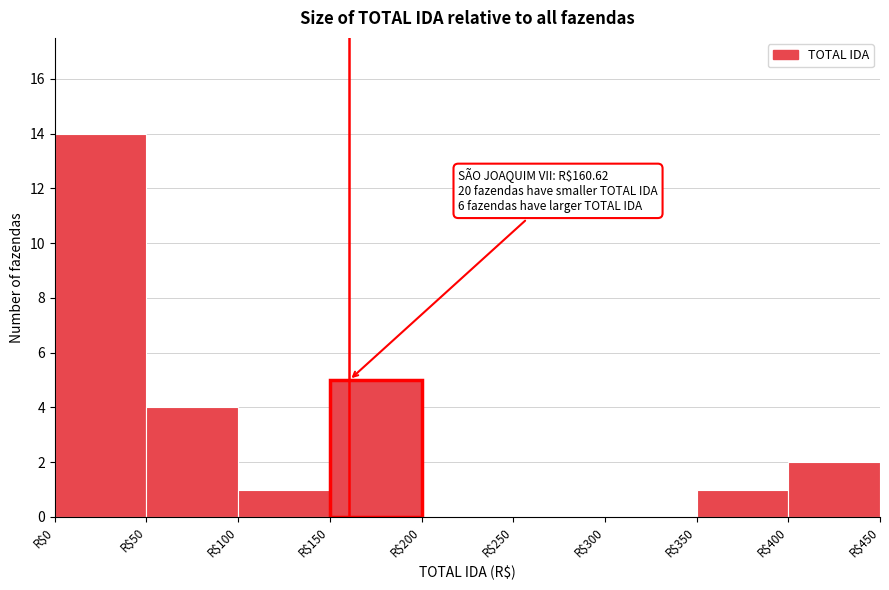

Over which range of the x-axis is the bar tallest?

0 to 50